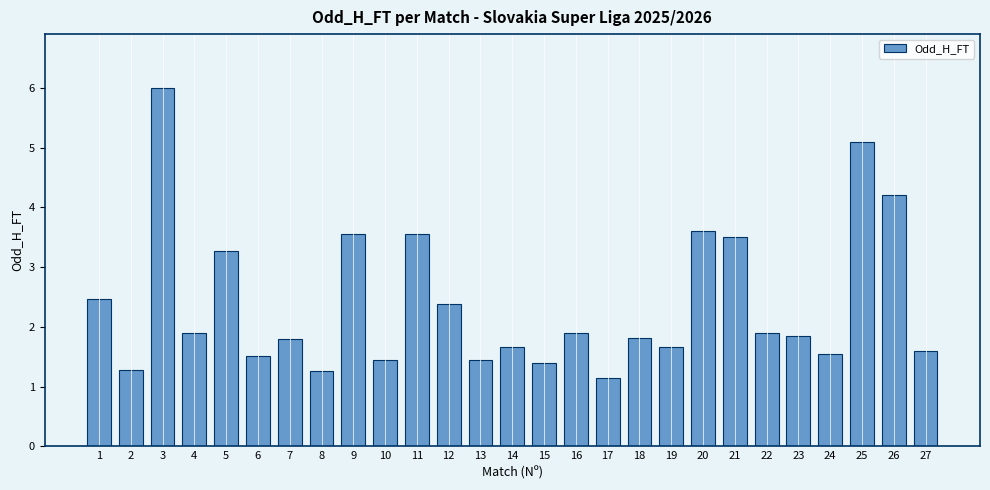

What is the value of the 2nd bar from the left?

1.3